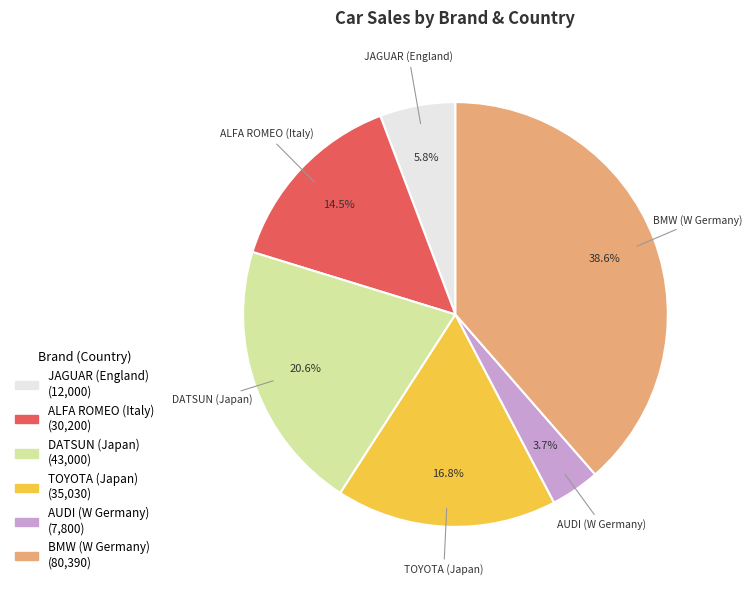

To the nearest percent, what portion does TOYOTA (Japan) represent?

17%